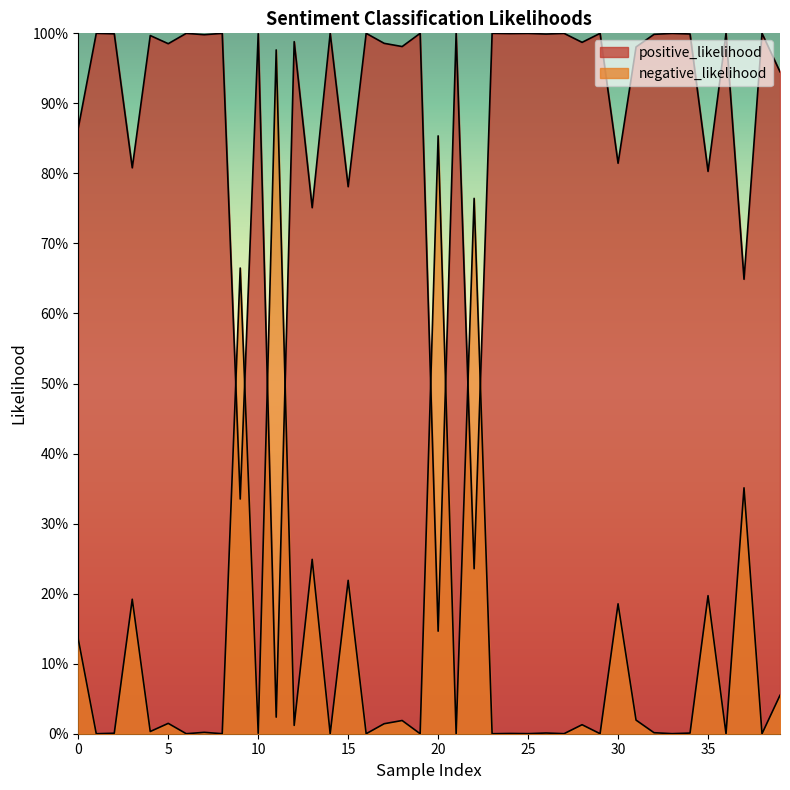

In negative_likelihood, how many points are lower than both neighbors (excluding endpoints)?

17